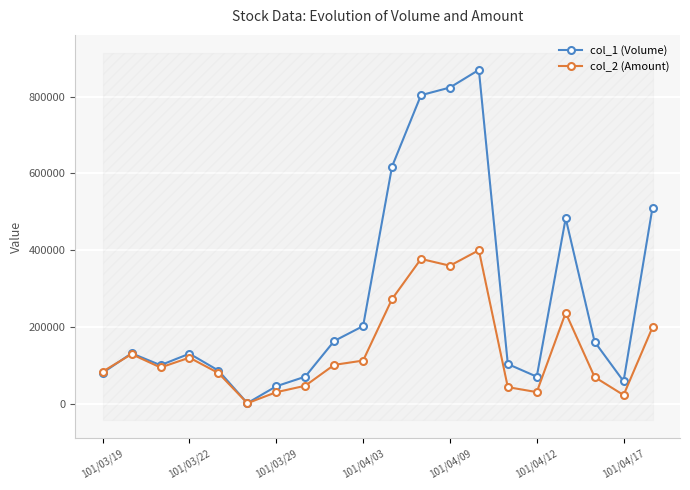

What is the value of the col_2 (Amount) point at the 18th from the left?

69020